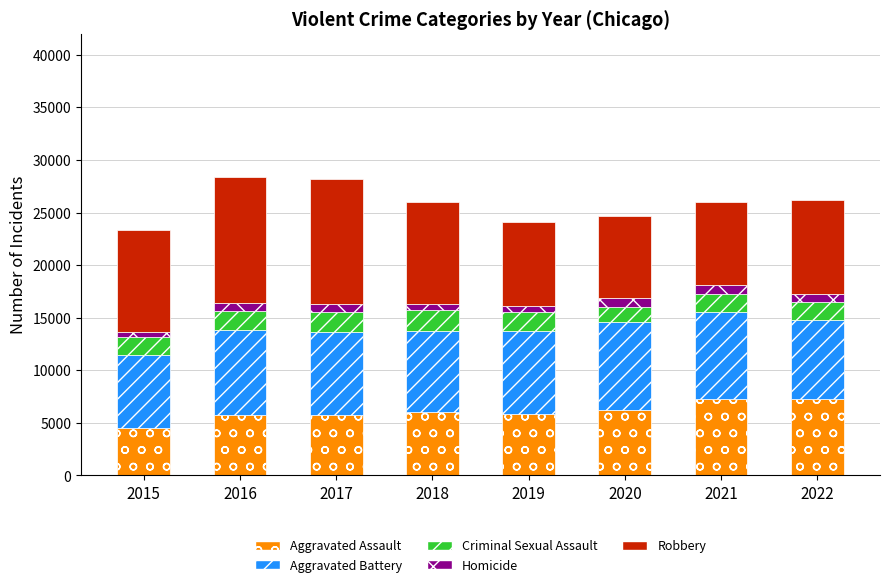

True or false: Aggravated Assault has a value of 8955 at 2017.

False